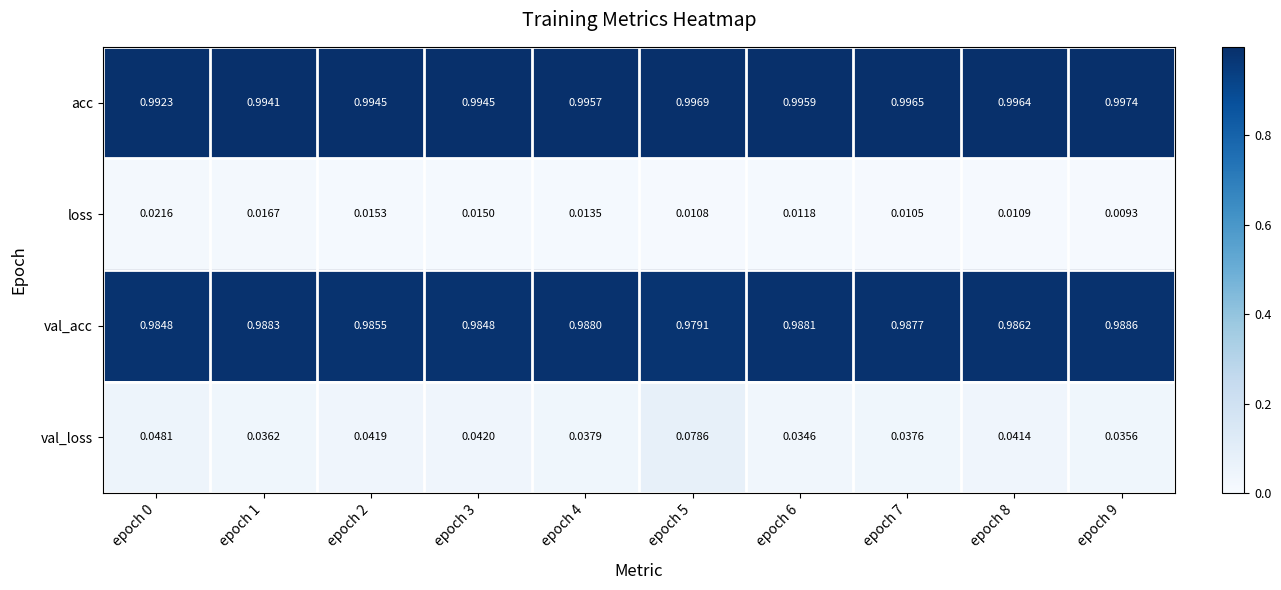

At how many categories does at least one series exceed 0?

10